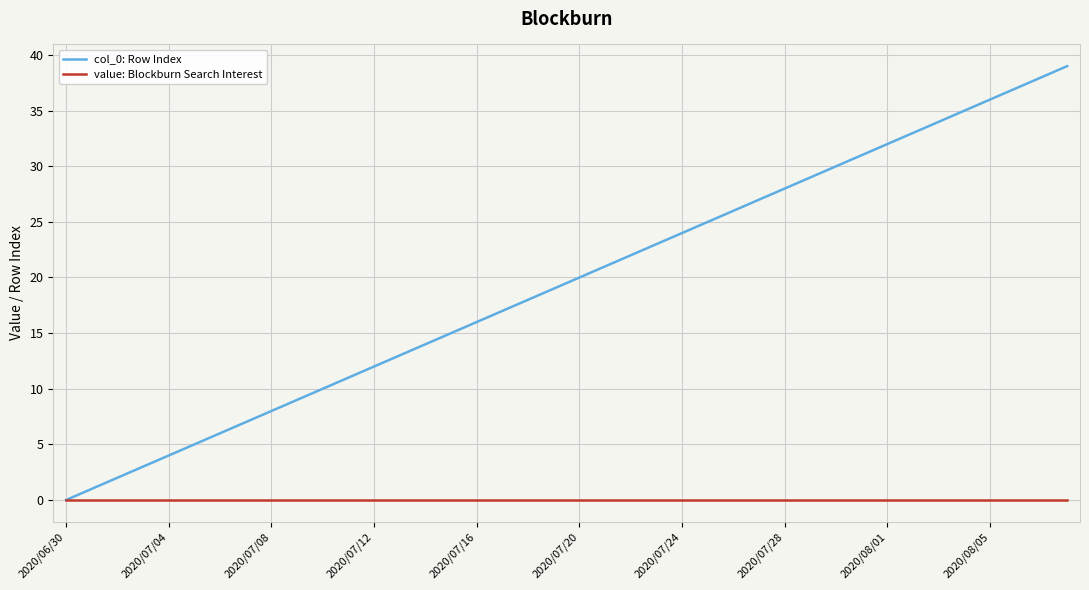

What is the greatest value displayed?

39